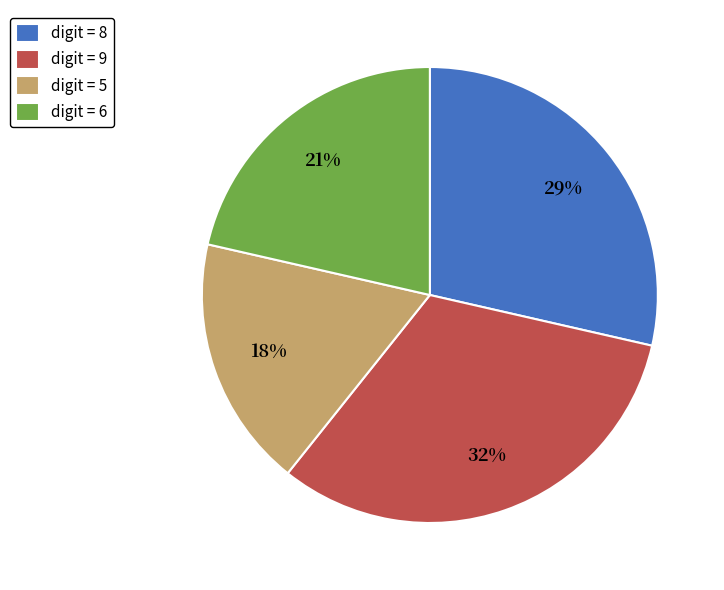

To the nearest percent, what portion does digit = 8 represent?

29%